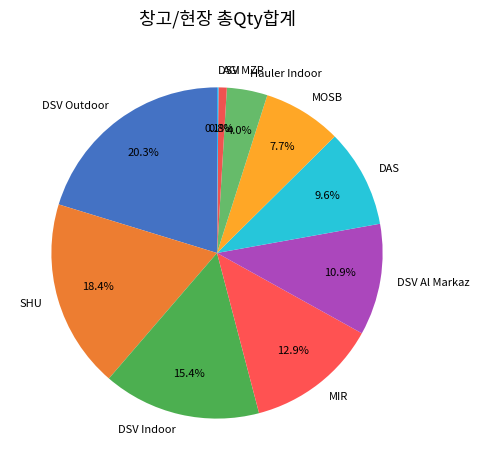

Which has a higher value, AGI or DSV Al Markaz?

DSV Al Markaz